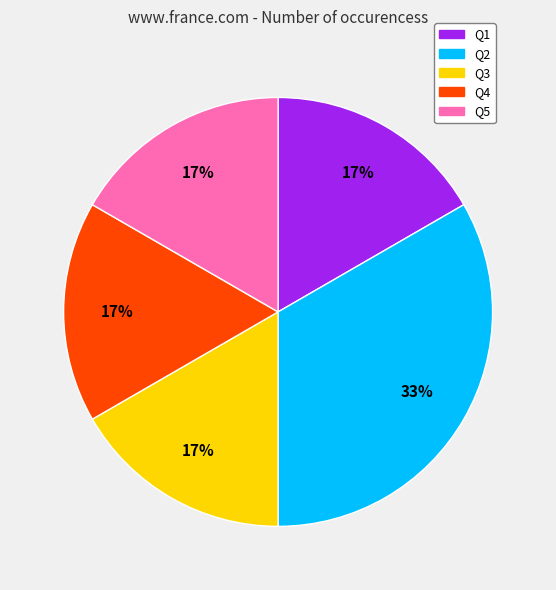

To the nearest percent, what is the combined percentage of Q2 and Q3?

50%